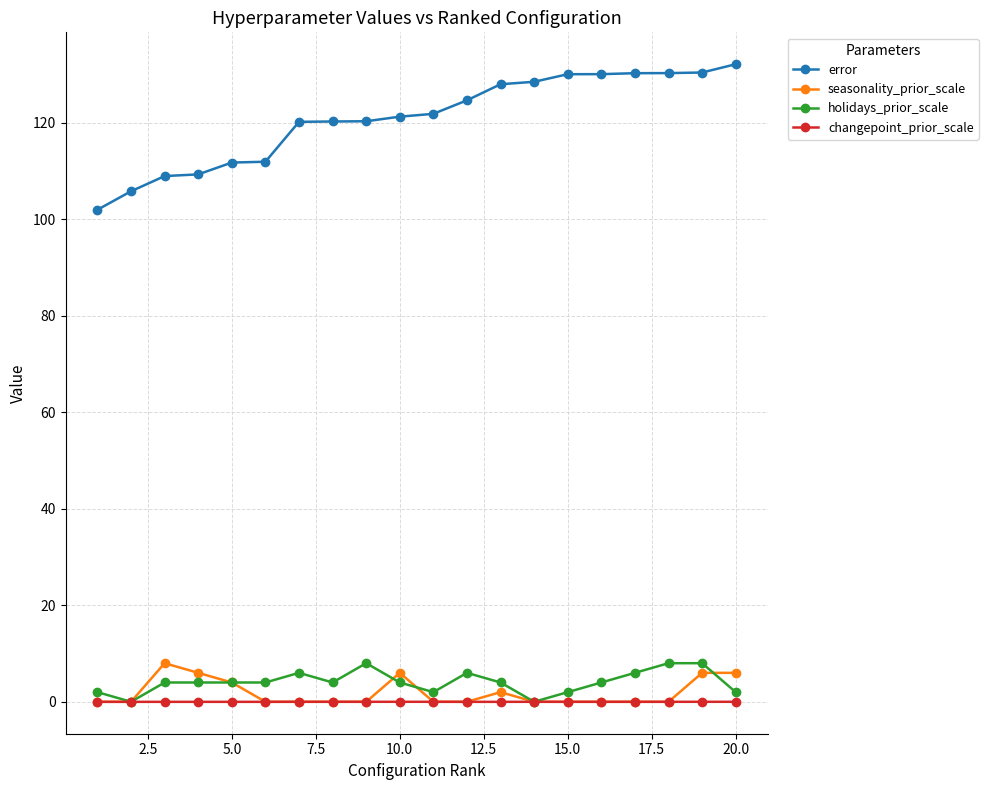

What is the value of the holidays_prior_scale point at the 10th from the left?

4.0